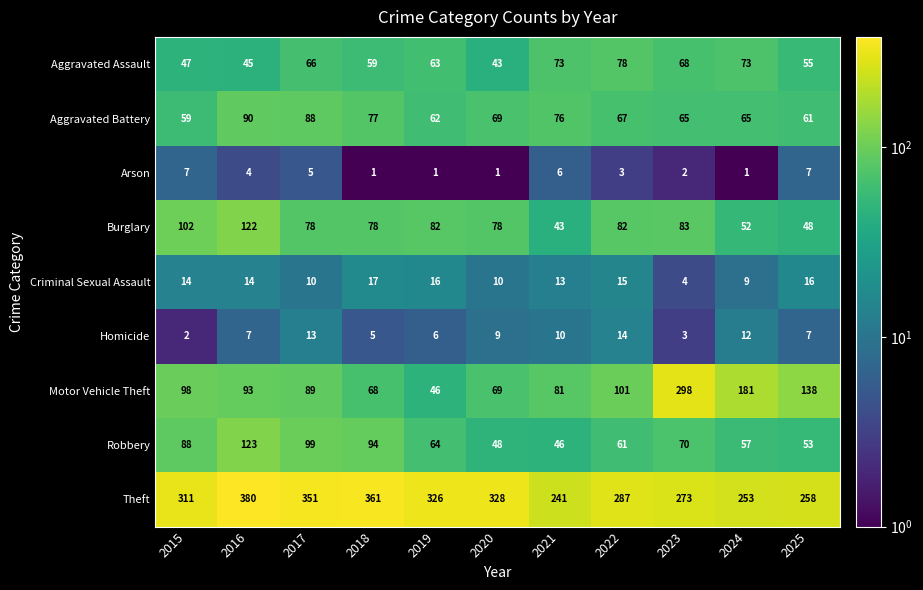

What is the highest value of the Aggravated Assault series?

78